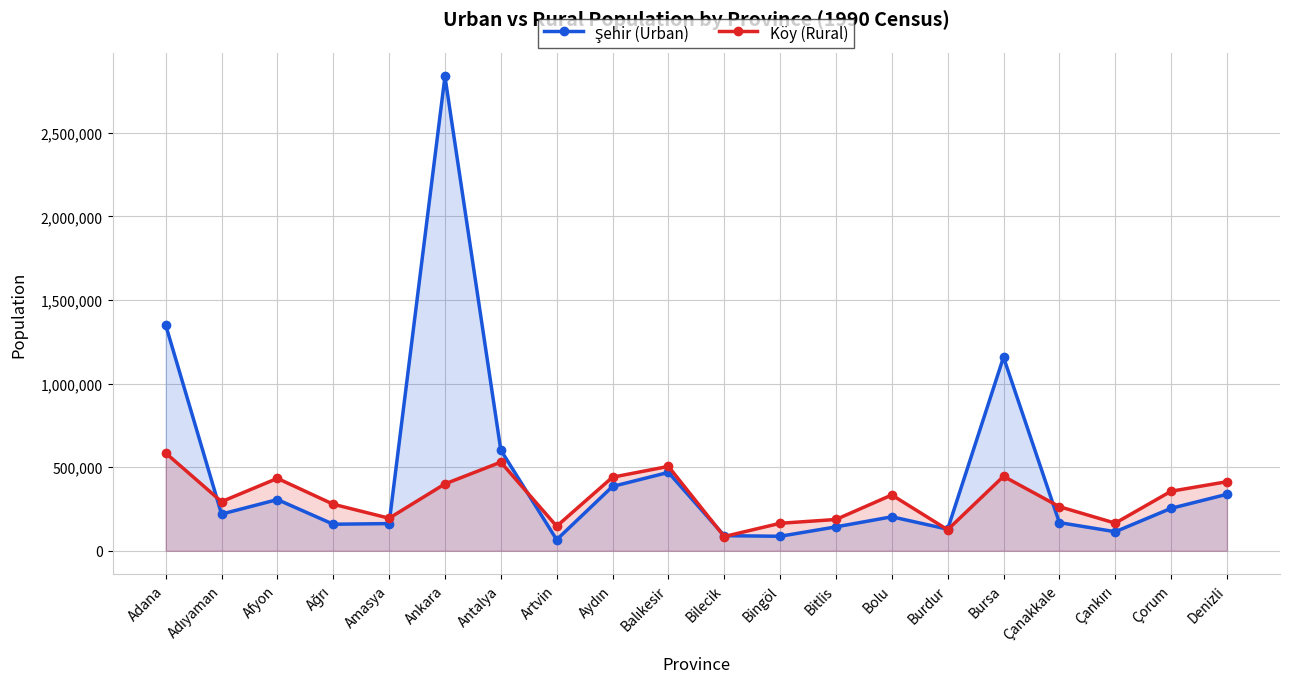

Is it true that Şehir (Urban) equals 798917 at Balıkesir?

False